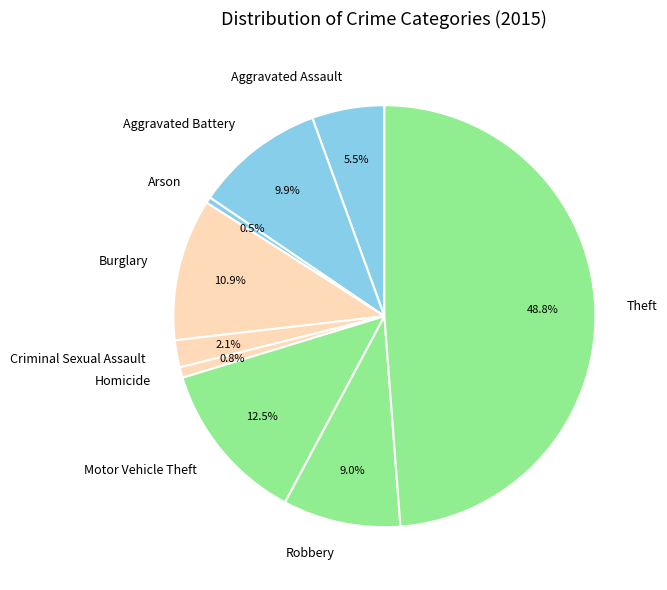

Count the number of slices in the pie.

9